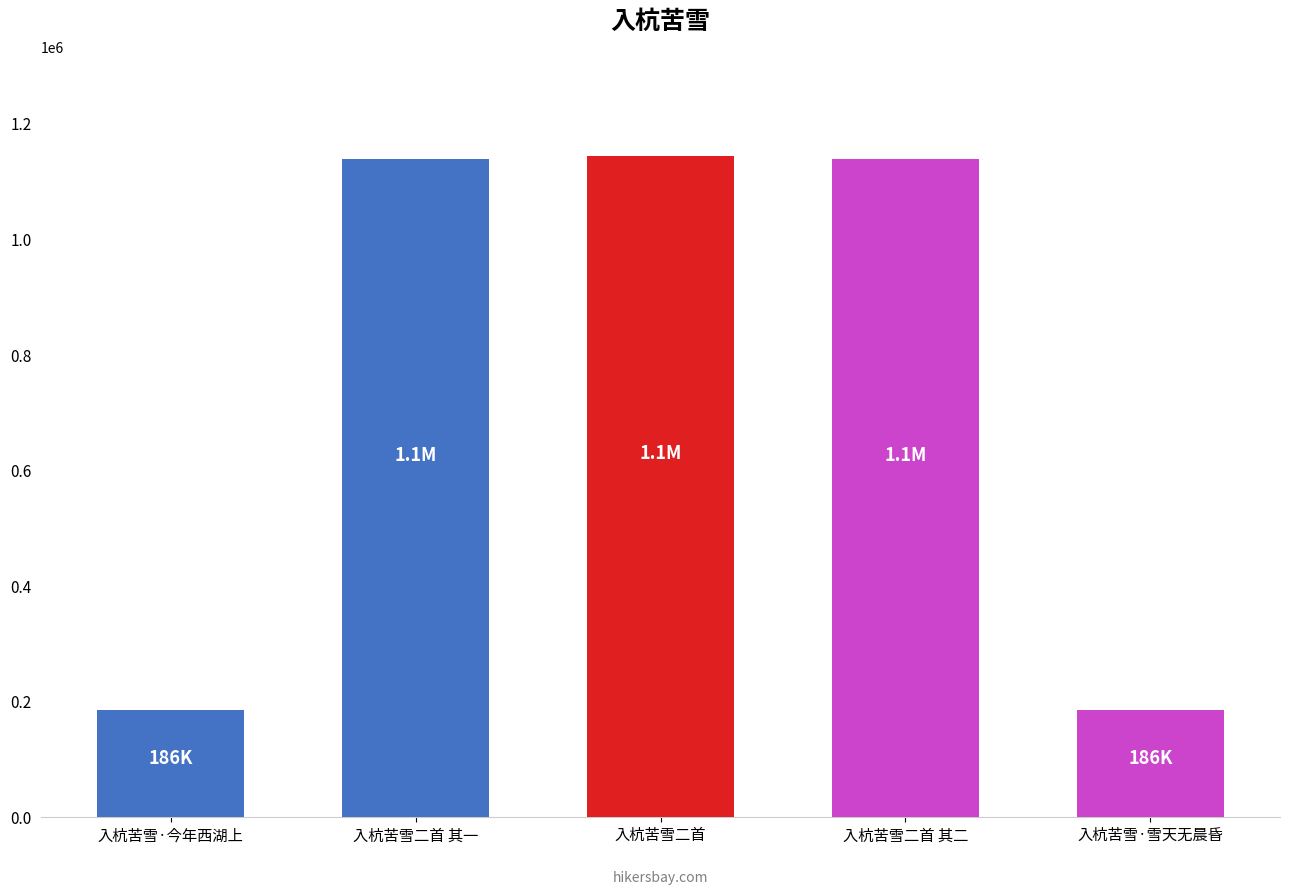

What is the difference between the values at 入杭苦雪二首 其二 and 入杭苦雪·今年西湖上?

953352